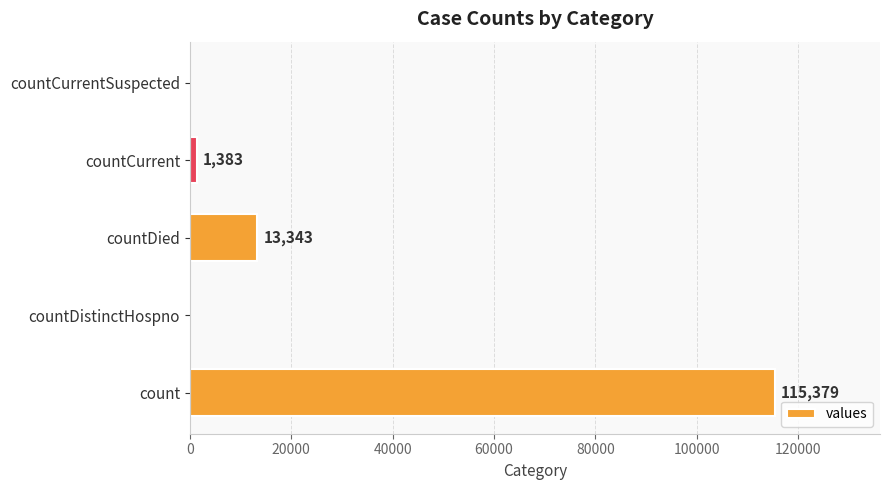

How many categories are shown in the chart?

5